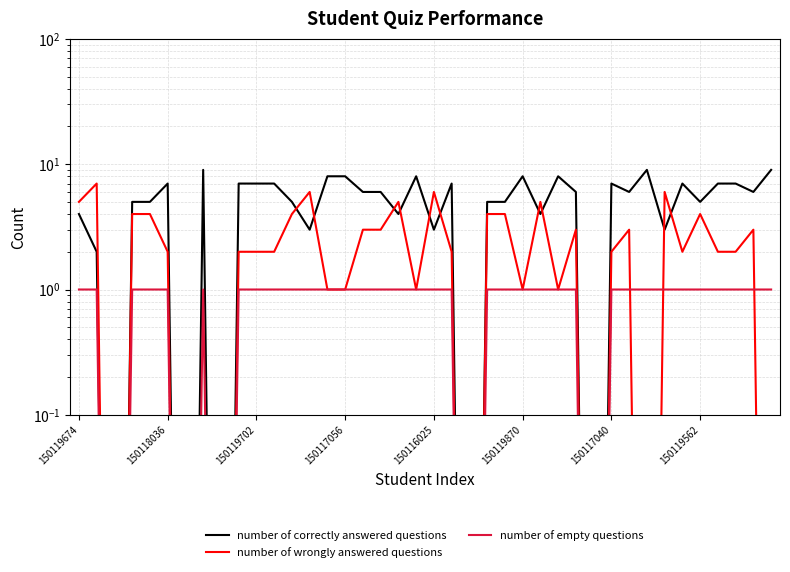

Is the value of number of wrongly answered questions at 39 greater than the value of number of correctly answered questions at 8?

No